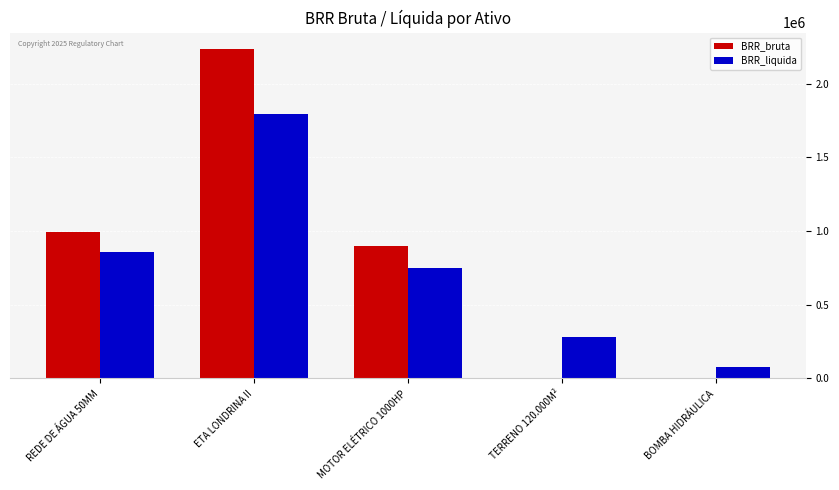

The BRR_bruta series shows 1517337.9 at MOTOR ELÉTRICO 1000HP. True or false?

False